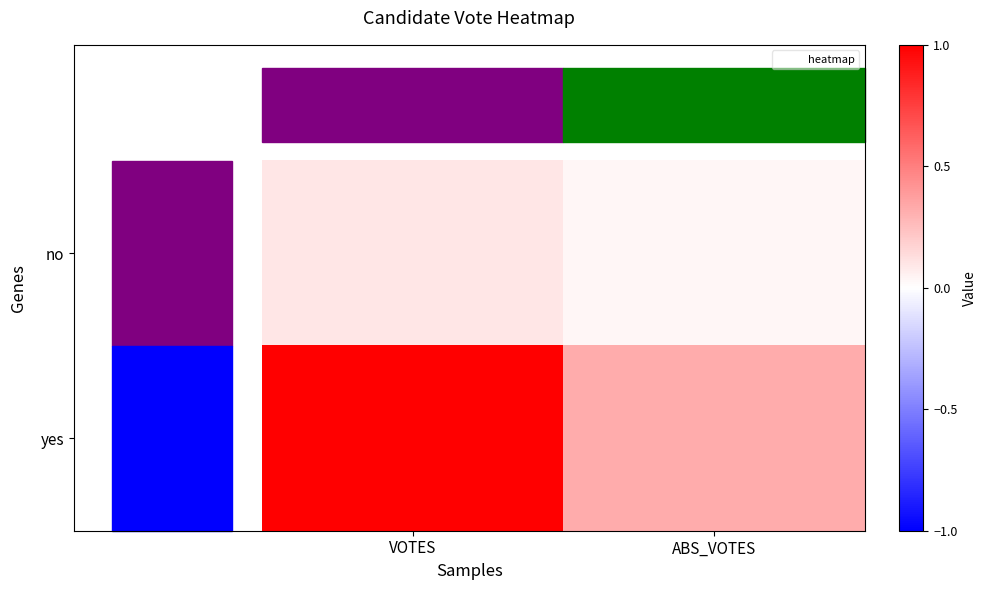

List the series in order of their overall mean, highest first.

yes, no